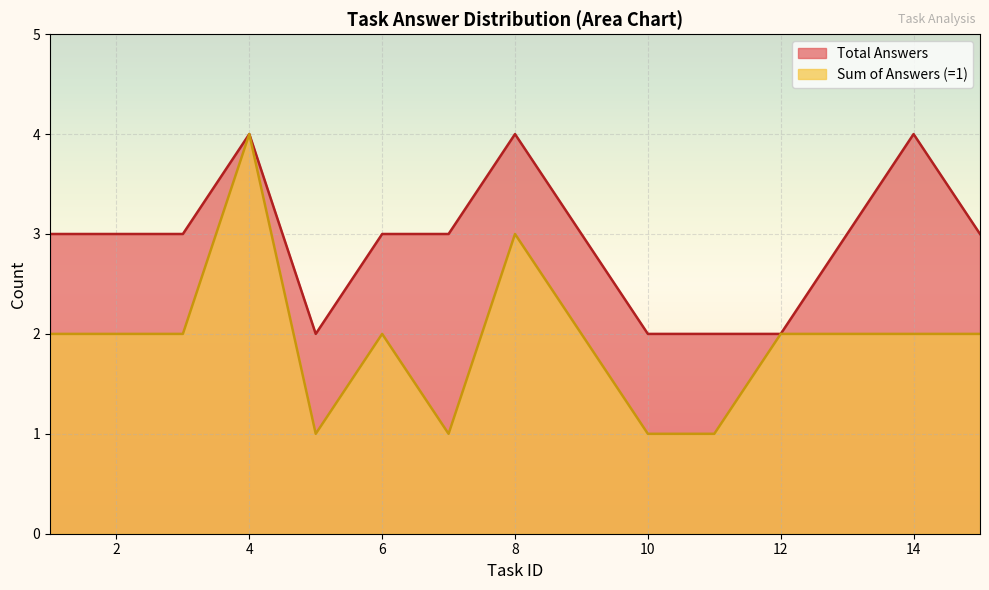

Which series has the largest total across all categories?

Total Answers